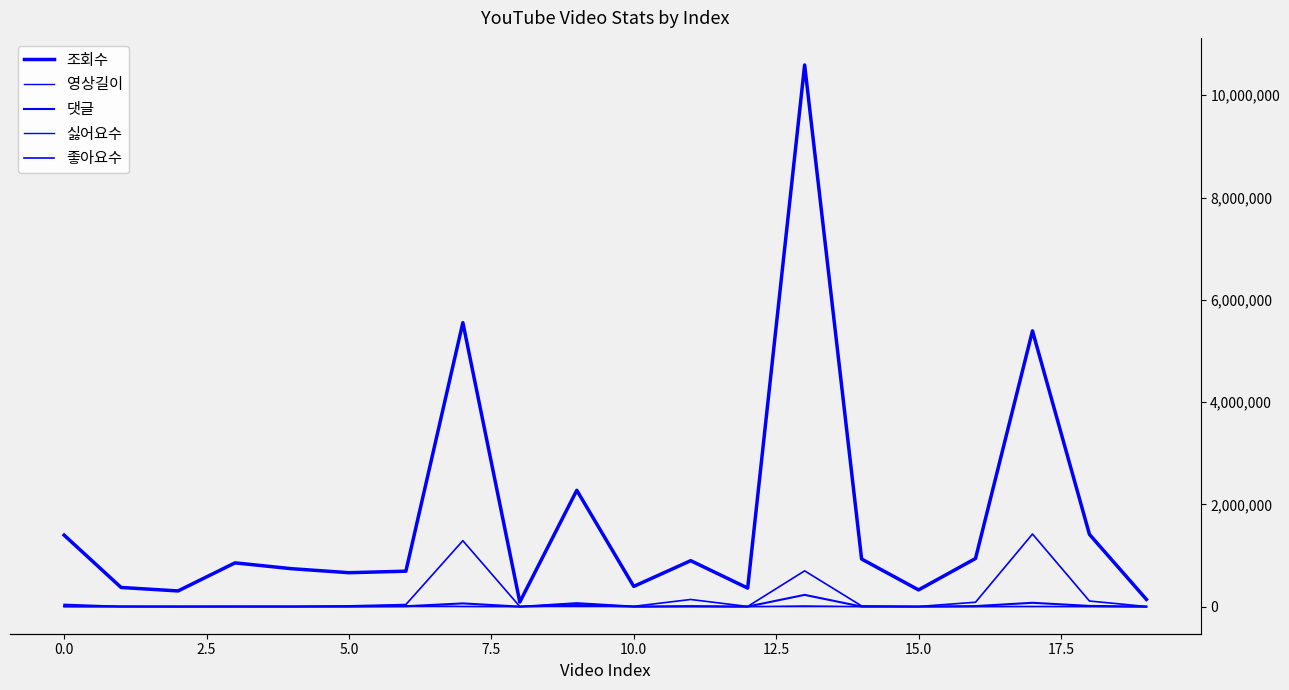

What is the label of the 2nd point from the right?

18